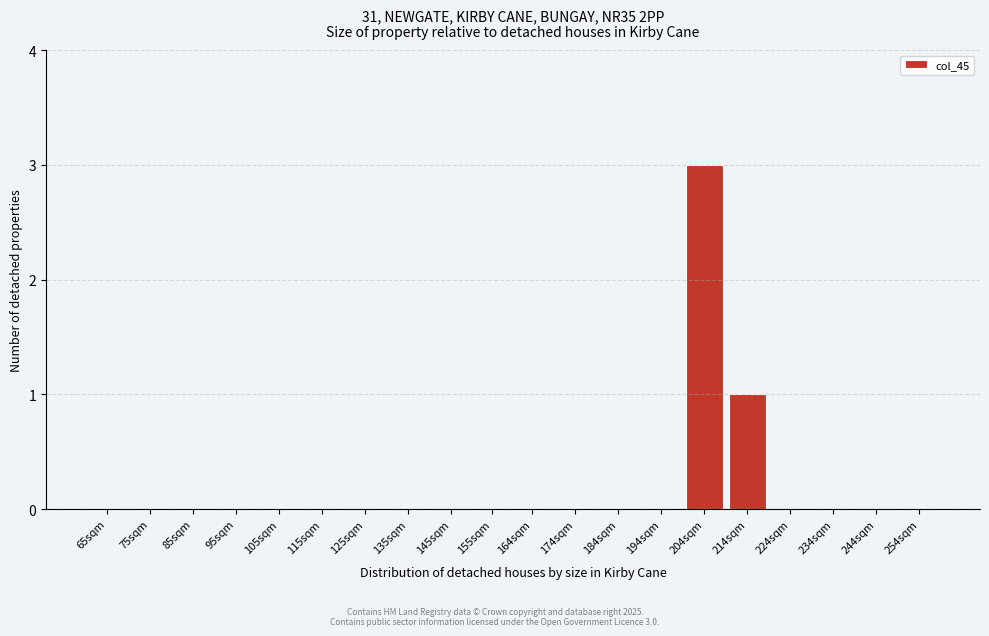

Reading right to left, extract all data points from this chart.

254sqm=0	244sqm=0	234sqm=0	224sqm=0	214sqm=1	204sqm=3	194sqm=0	184sqm=0	174sqm=0	164sqm=0	155sqm=0	145sqm=0	135sqm=0	125sqm=0	115sqm=0	105sqm=0	95sqm=0	85sqm=0	75sqm=0	65sqm=0